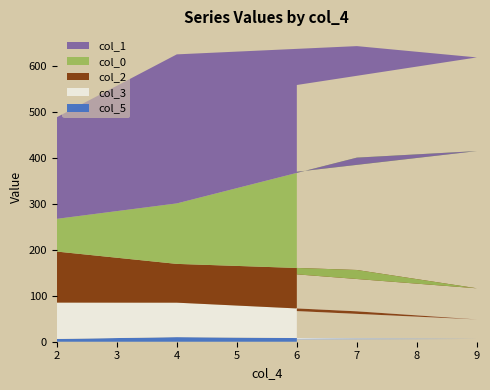

Reading left to right, what are all the values shown in this chart?

col_0: 2=71.1	4=131.5	7=244.2	9=298.3	6=223.0
col_1: 2=220.8	4=323.9	7=242.4	9=203.6	6=188.6
col_2: 2=110.9	4=84.3	7=89.9	9=67.7	6=79.9
col_3: 2=79.0	4=74.9	7=59.1	9=42.4	6=61.6
col_5: 2=6.0	4=10.0	7=7.0	9=6.0	6=5.0